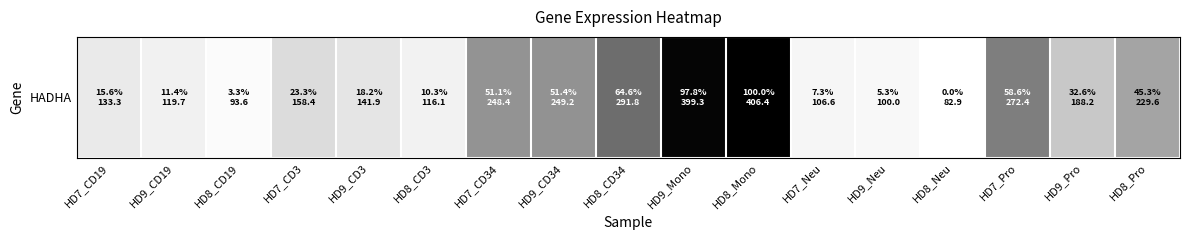

How many distinct data groups are displayed?

1